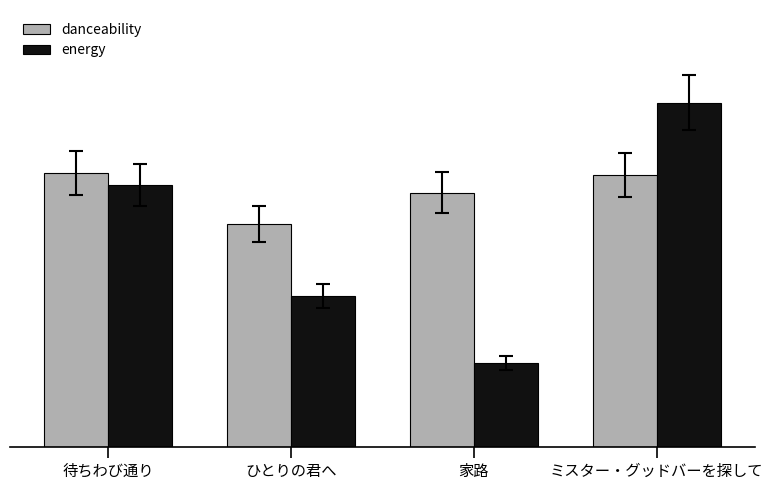

What are all the series names shown in the legend?

danceability, energy